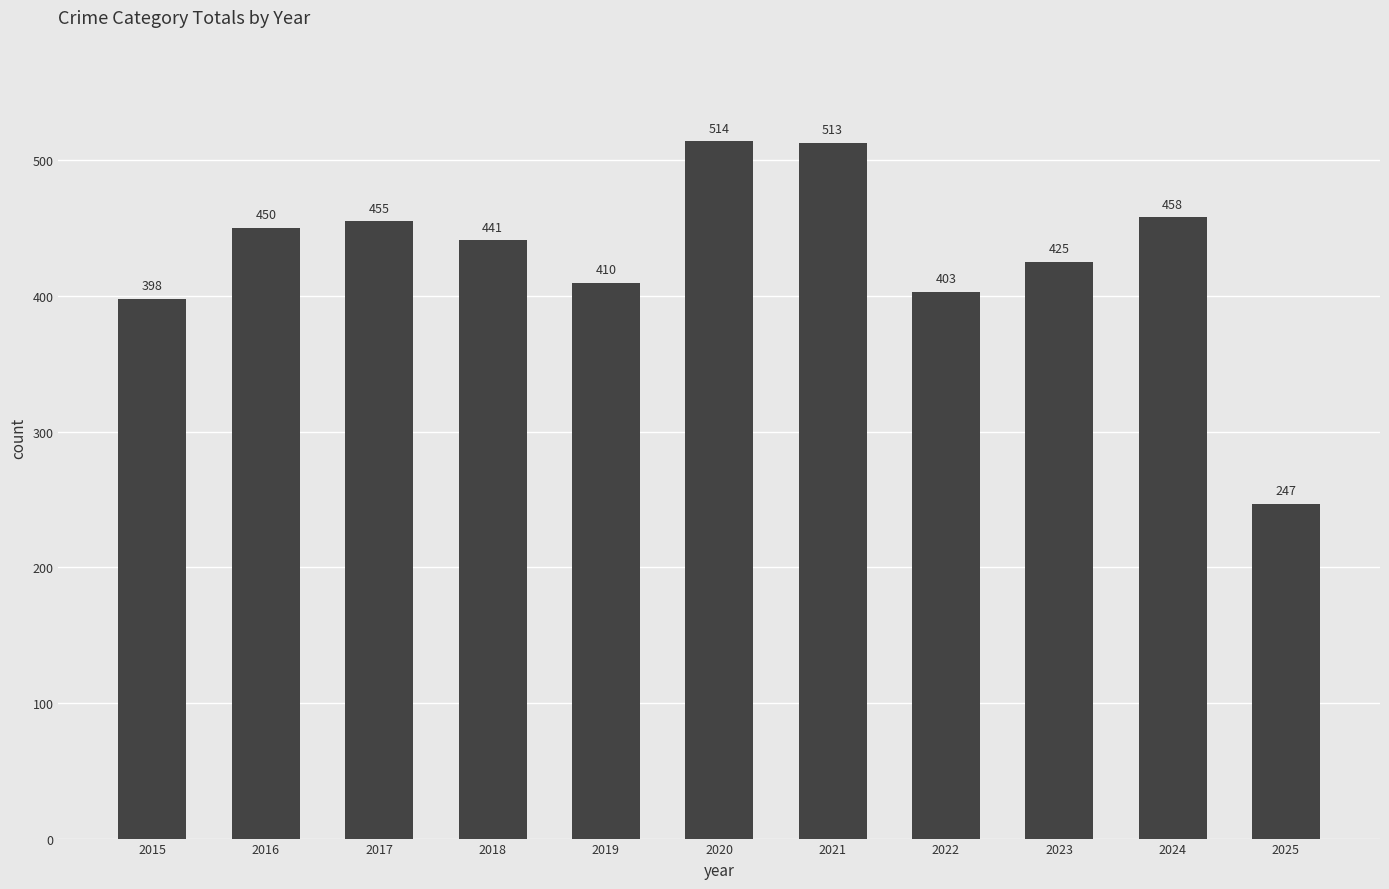

What is the average value?

429